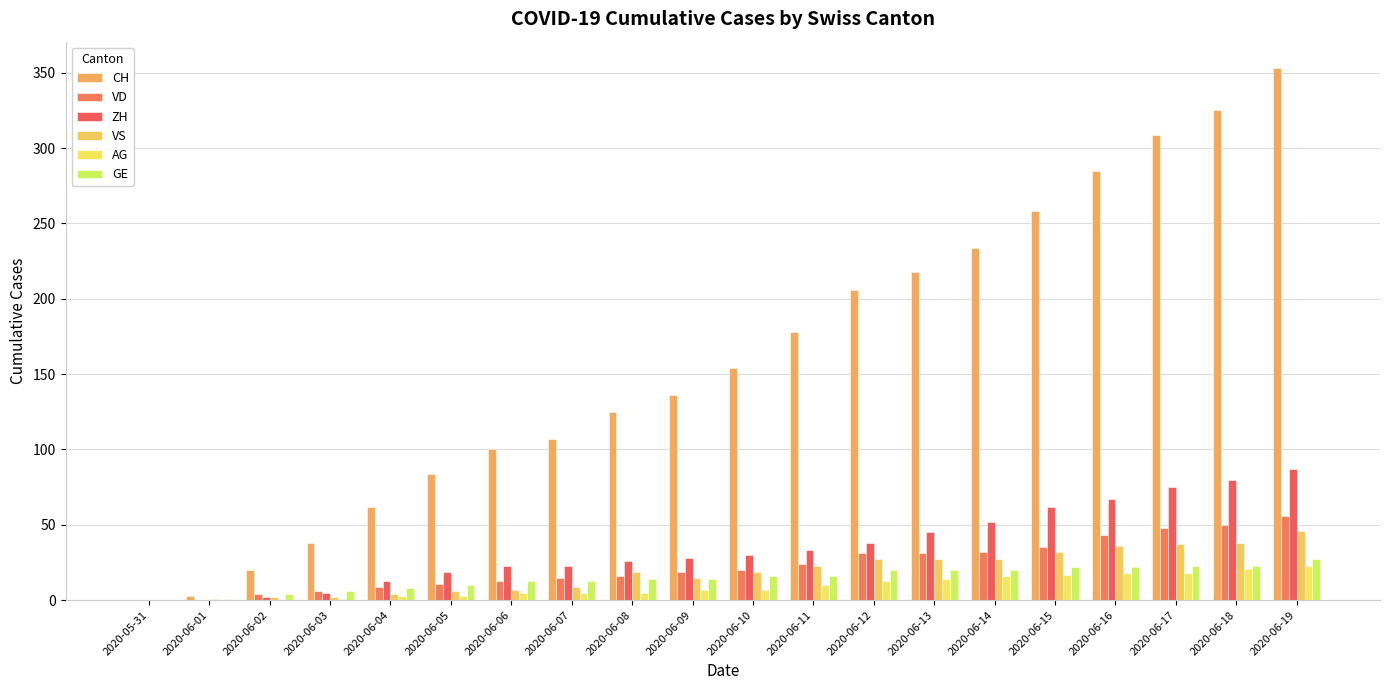

What is the average value of the GE series?

15